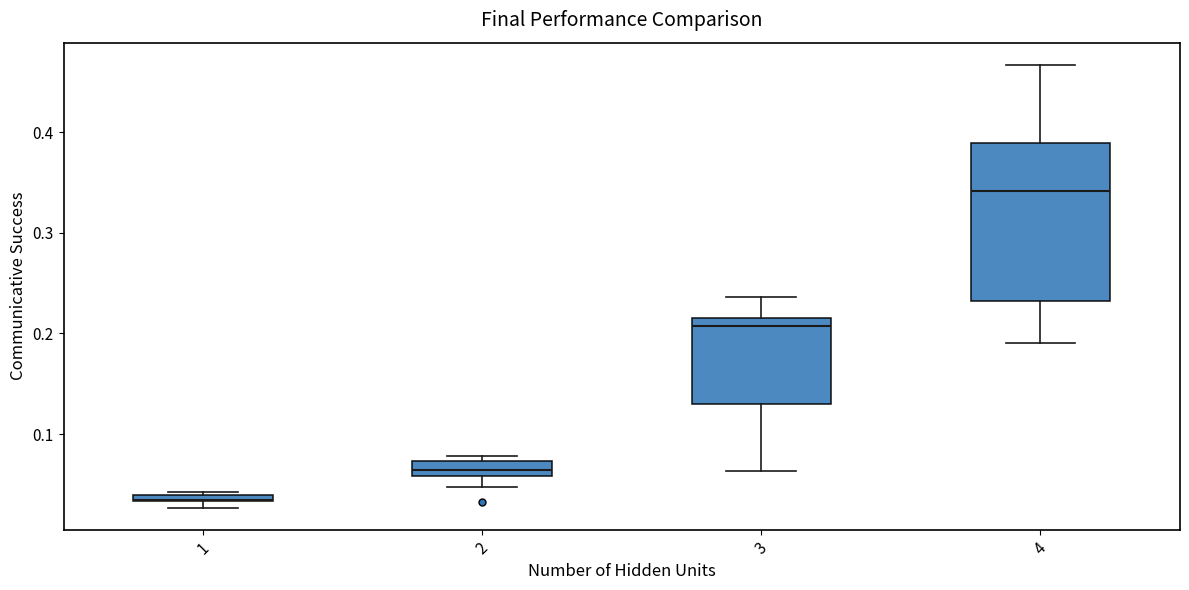

Which box is the tallest, from its lower edge to its upper edge?

4